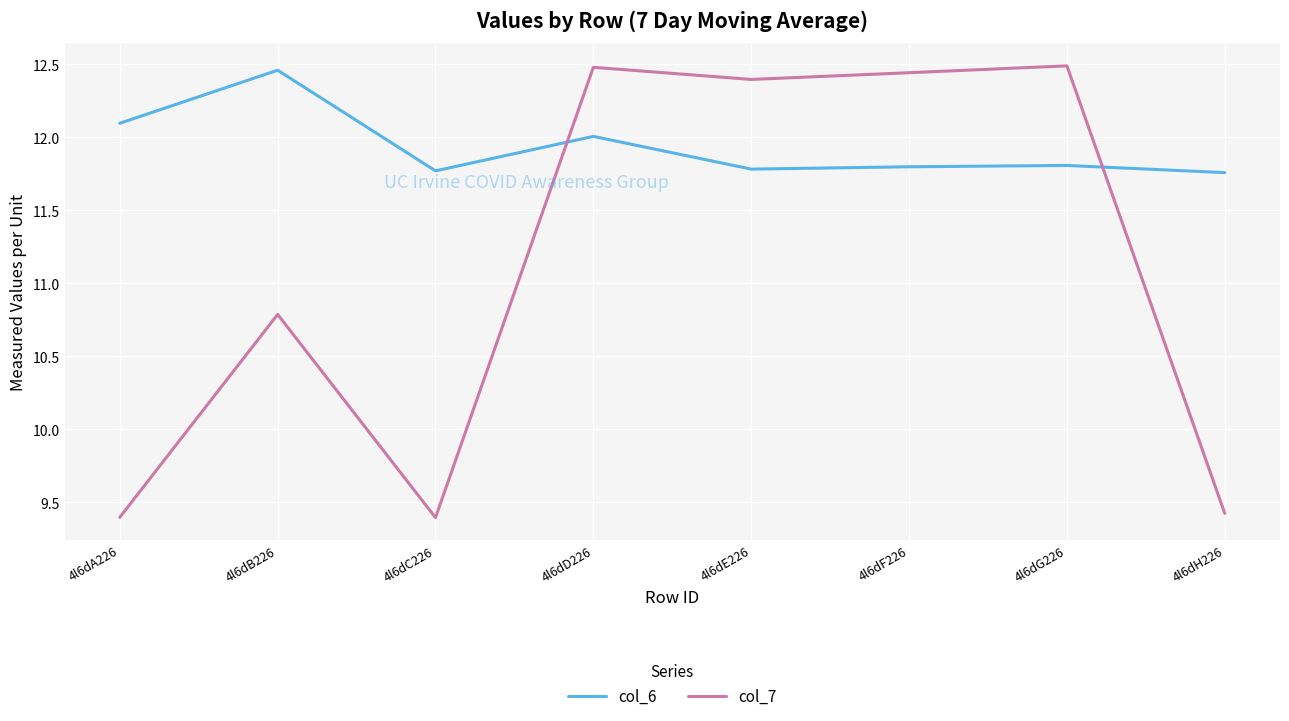

What position from the left is 4l6dB226?

2